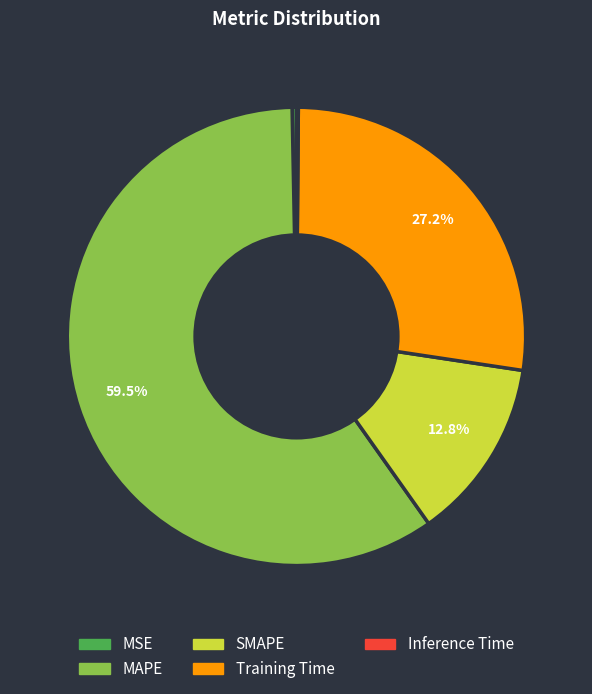

Approximately how many times larger is the value at MAPE compared to SMAPE?

4.6